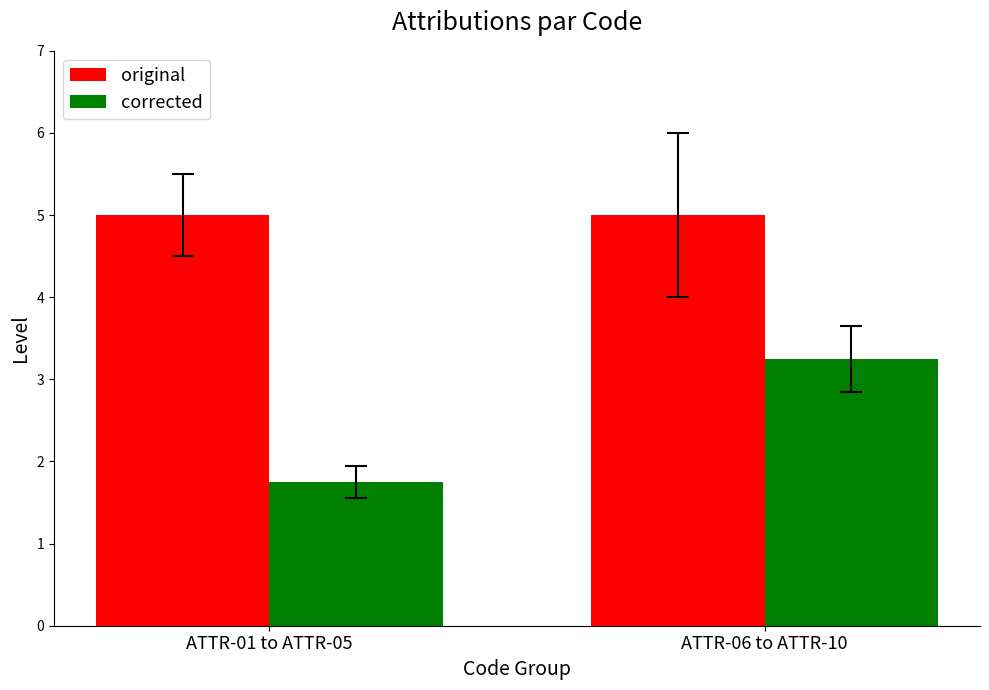

What is the greatest value displayed?

5.0